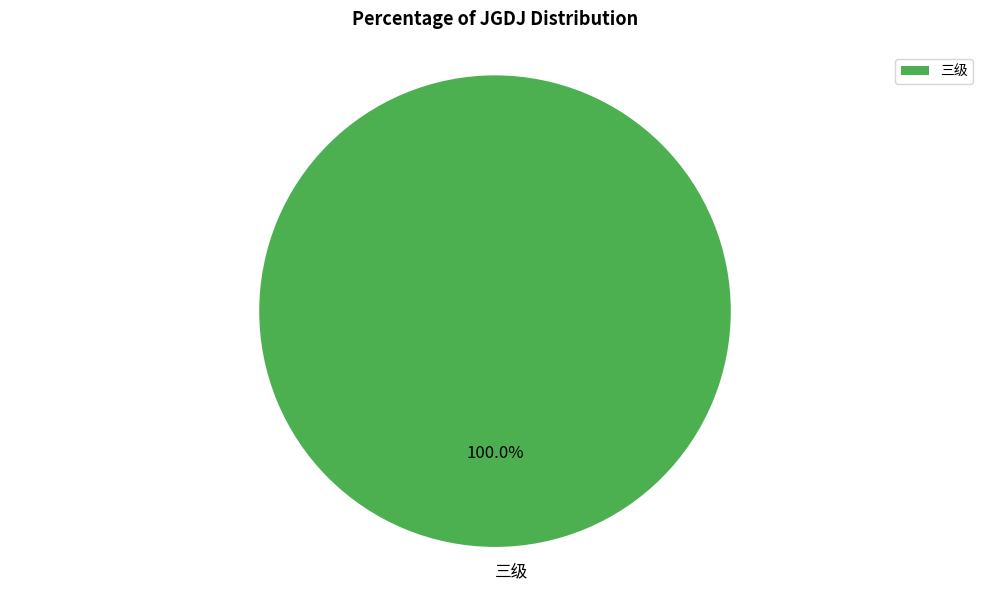

How many slices are in this pie chart?

1